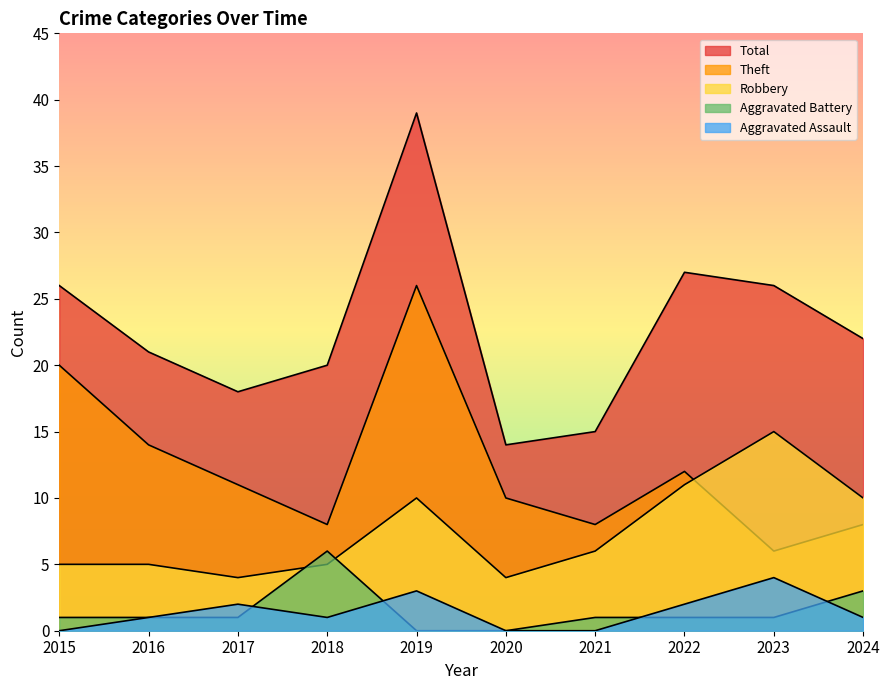

What is the value of the Total point at the 7th from the left?

15